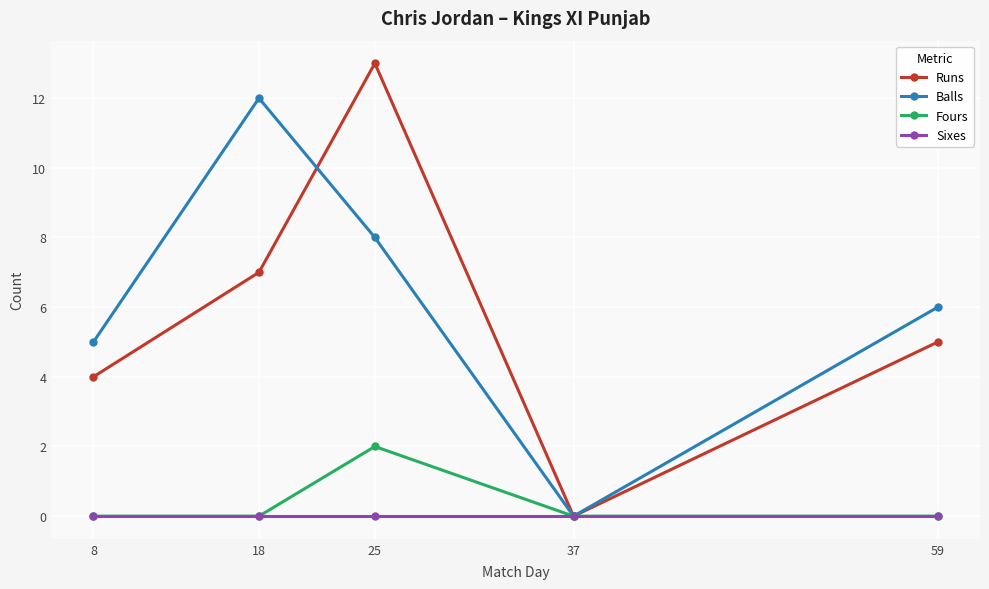

List the labels in order of Balls value, largest first.

18, 25, 59, 8, 37